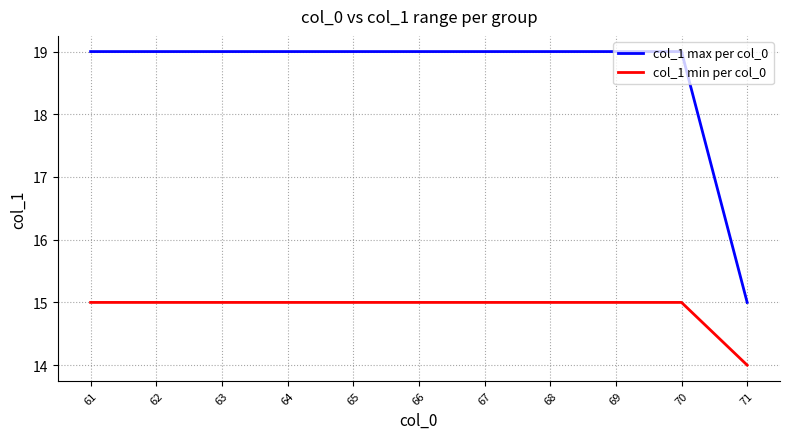

How many categories are shown in the chart?

11